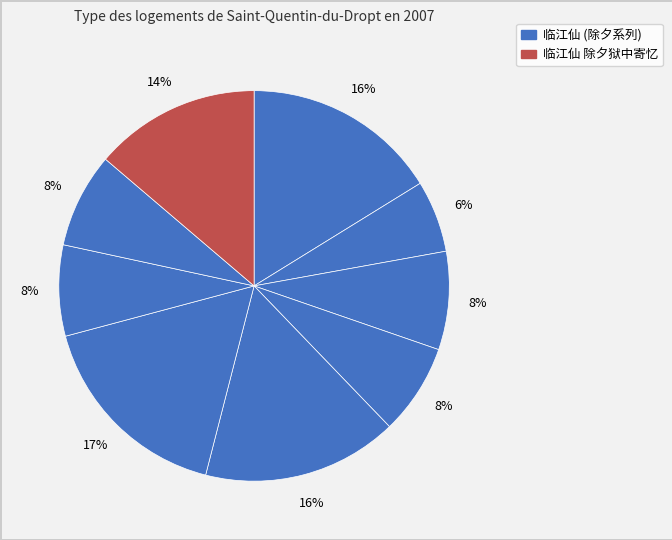

How many segments does this pie chart have?

9